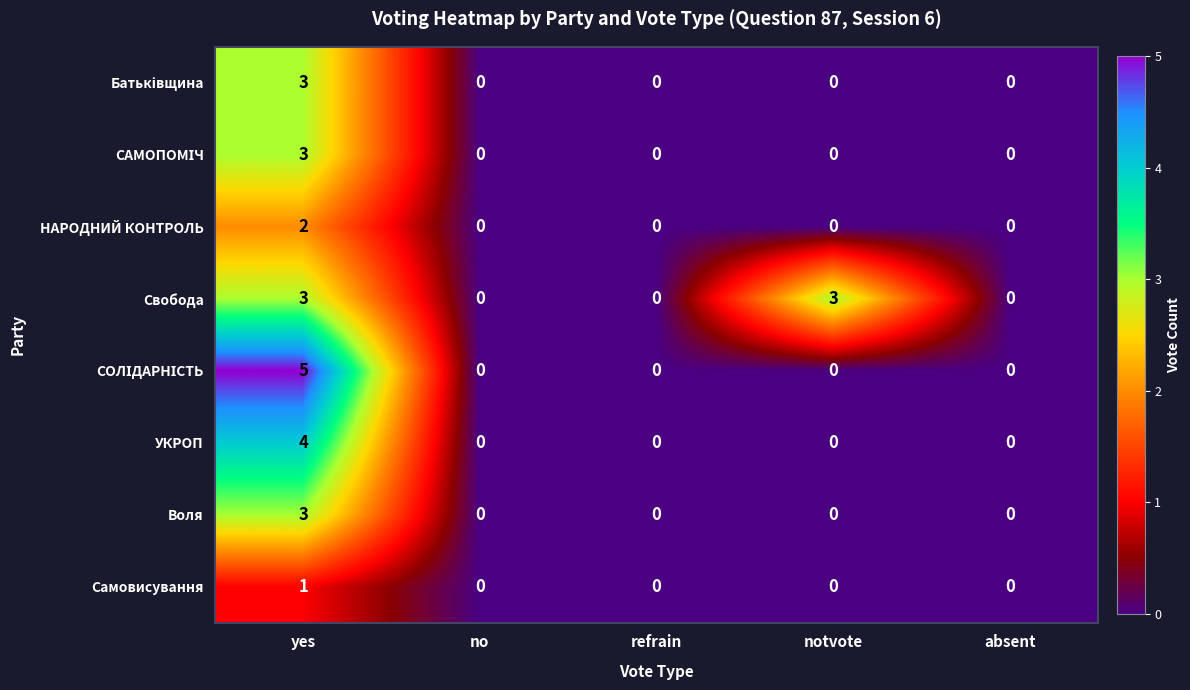

Which category has the highest value across all series?

yes